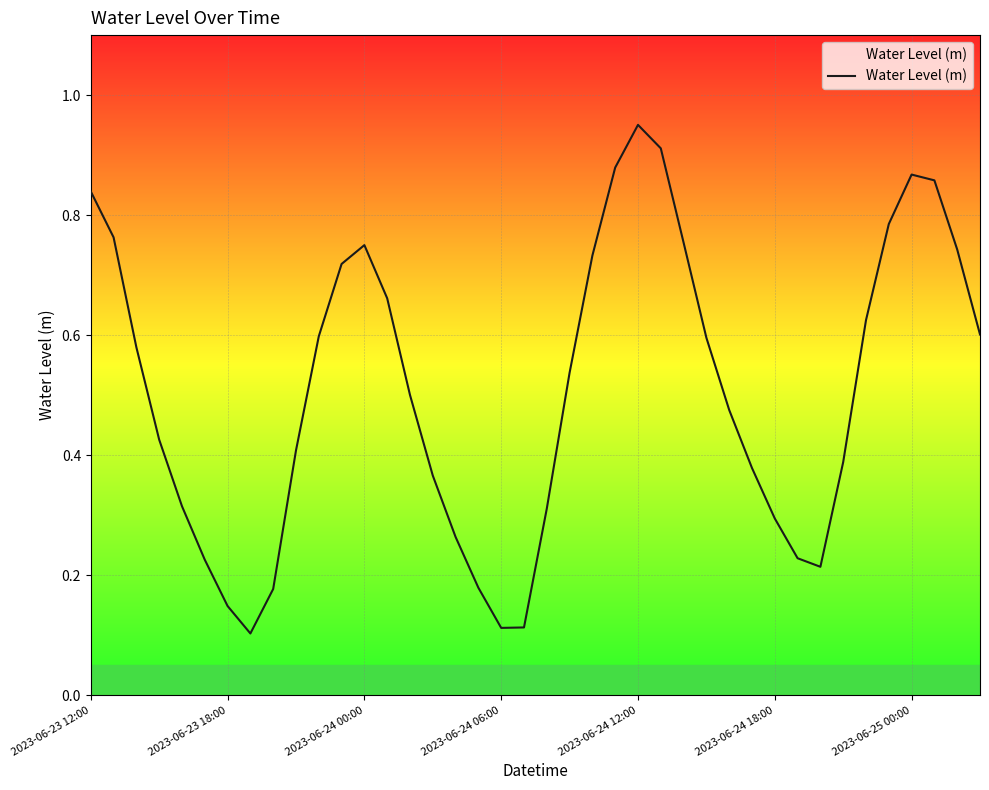

How many lines are shown in the chart?

1